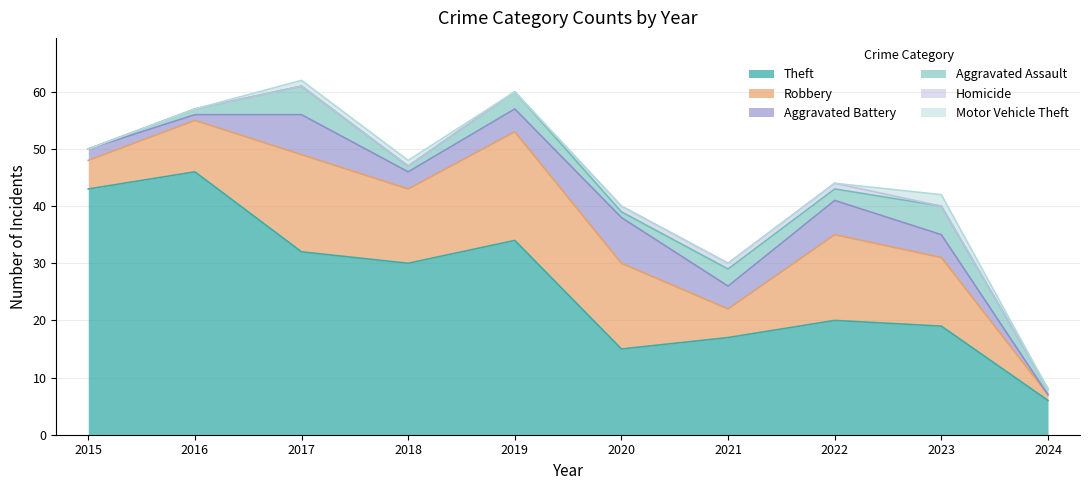

True or false: Motor Vehicle Theft and Theft cross at least once.

False